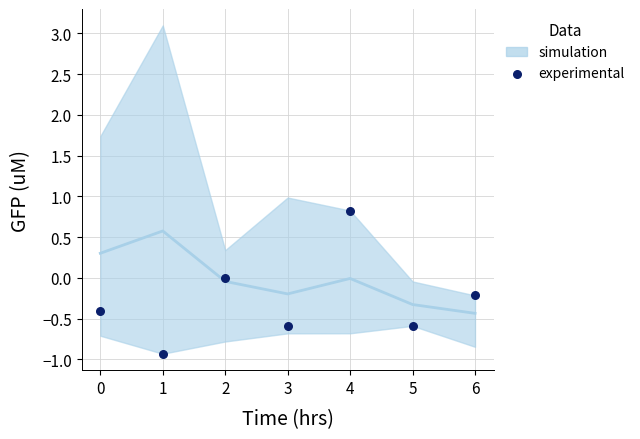

What is the range of Y values (max minus min)?

1.8